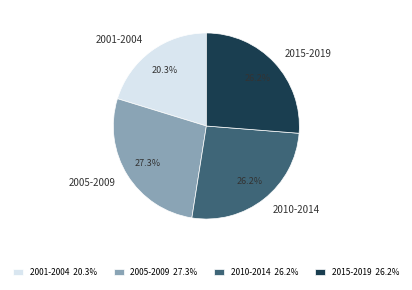

Does 2001-2004 account for over 50% of the chart?

No